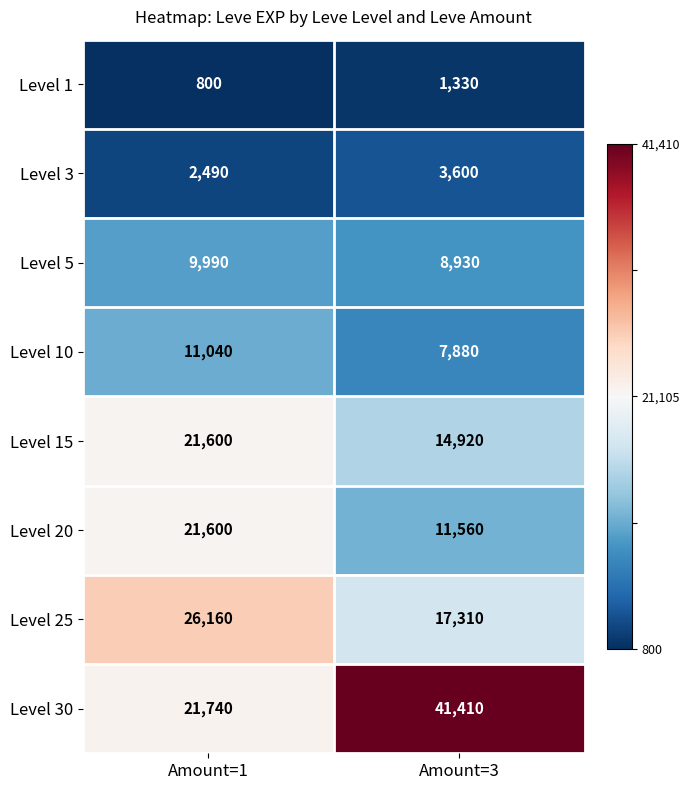

Is the value of Level 3 at Amount=3 greater than the value of Level 10 at Amount=1?

No